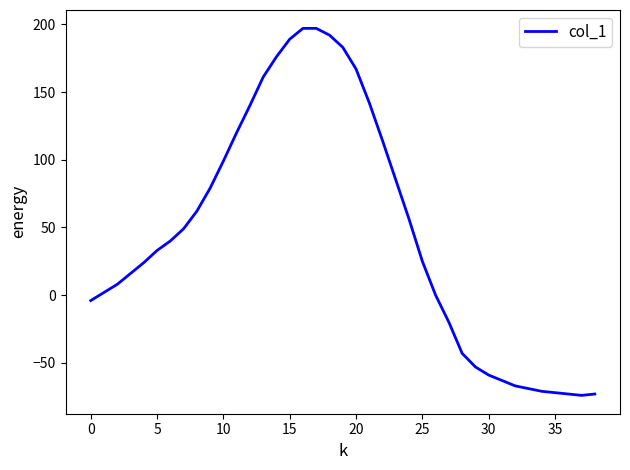

What is the difference between the maximum and minimum values?

271